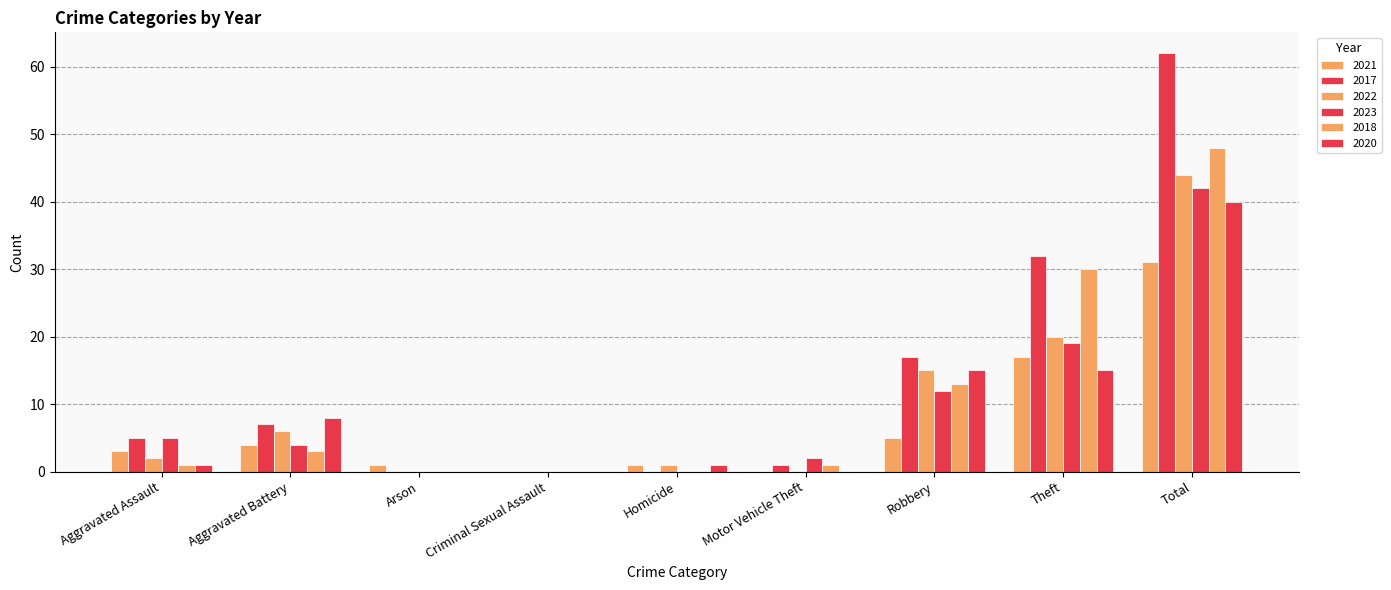

What is the difference between the maximum and second lowest values in the 2020 series?

40